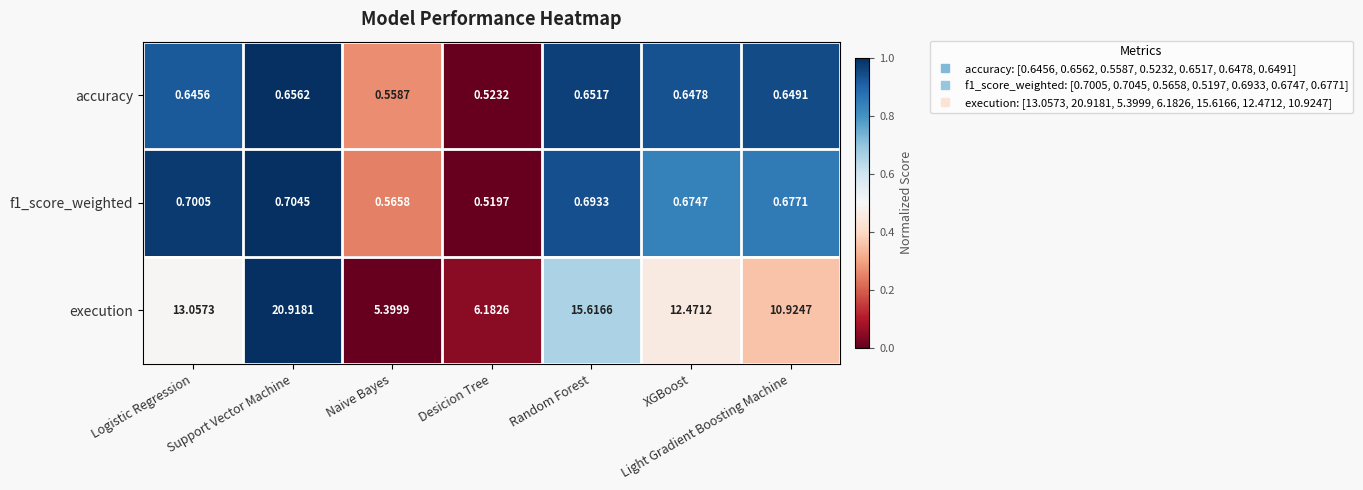

At which category is the sum across all series the highest?

Support Vector Machine